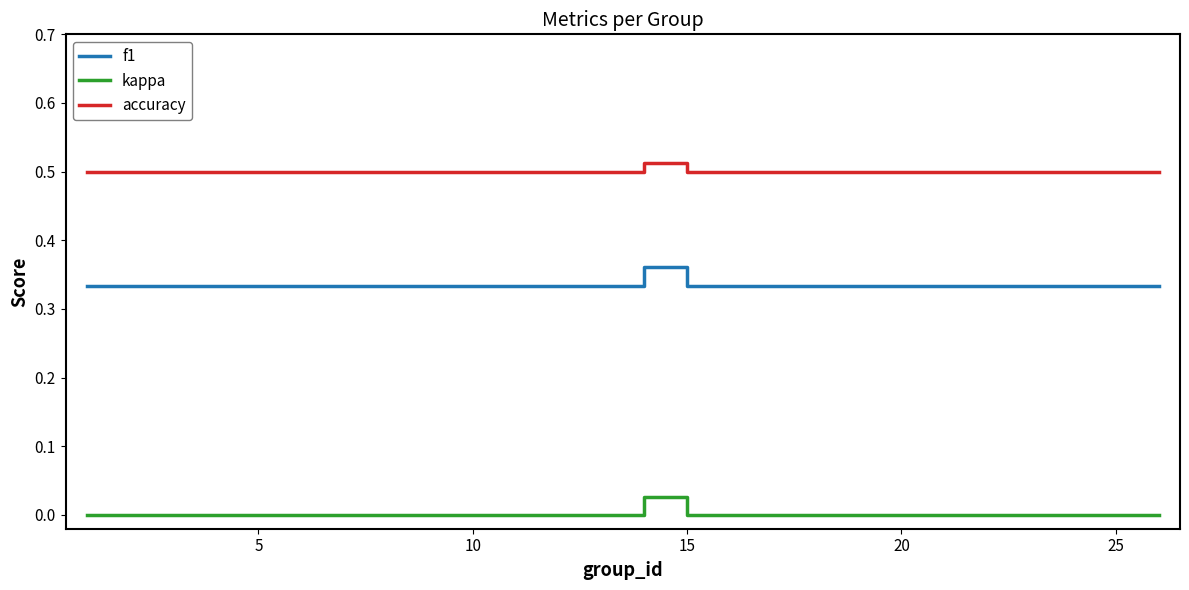

Which series has the widest spread of values?

f1